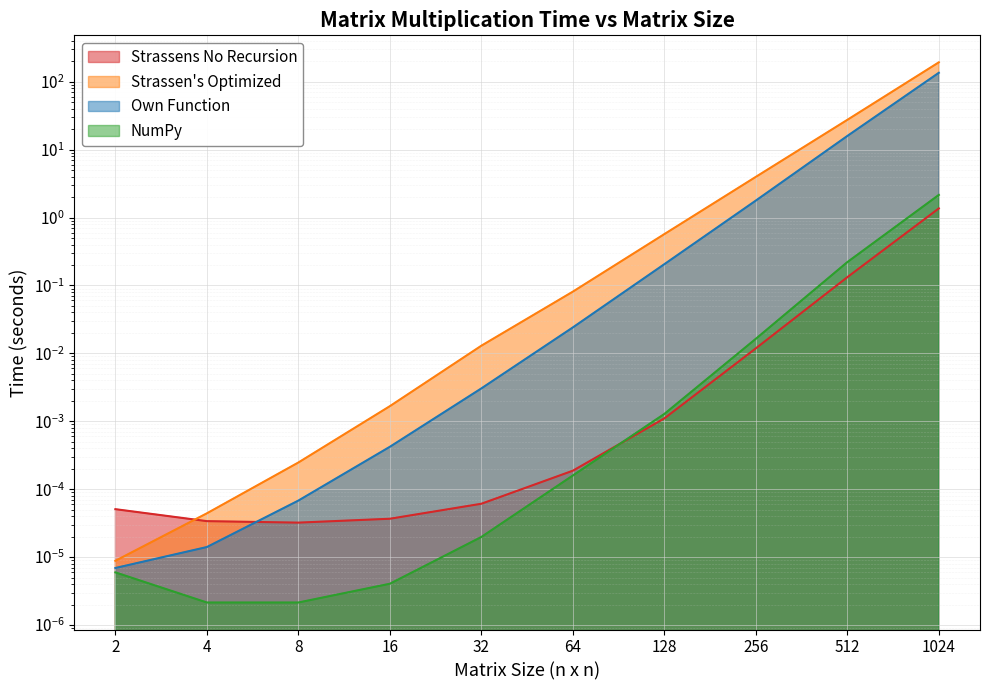

What is the sum of all Strassen's Optimized values?

224.6